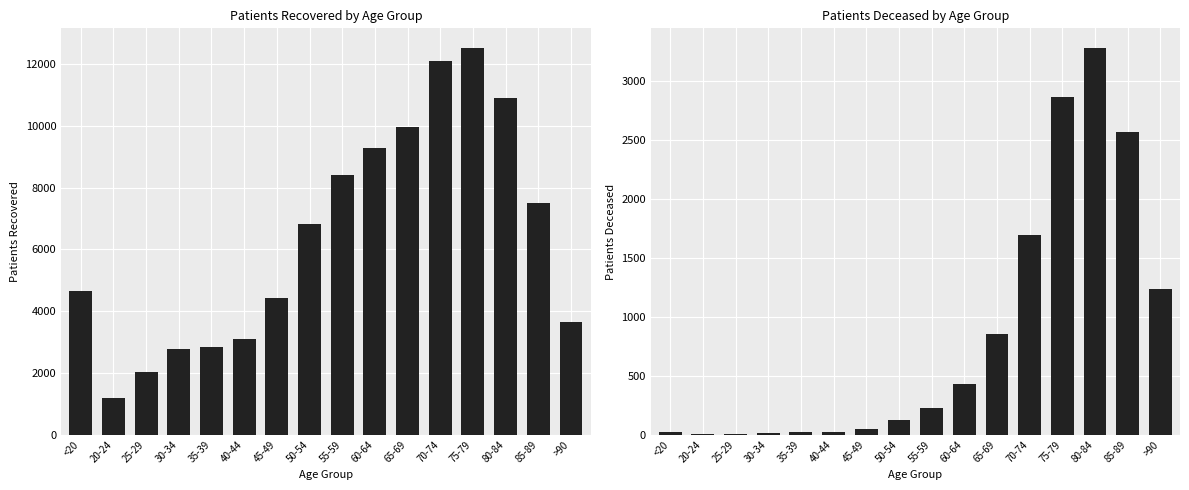

What is the maximum value shown in the chart?

12543